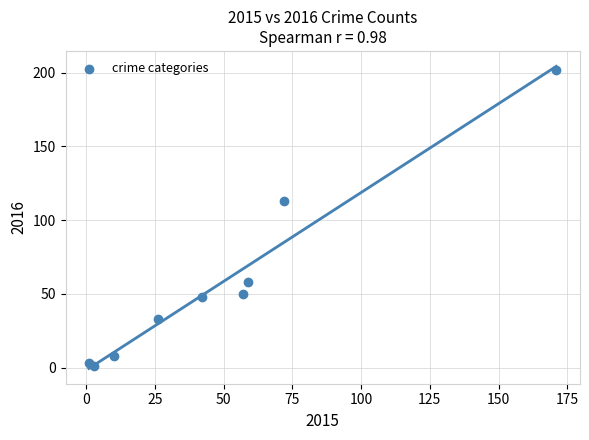

What Y value in the scatter plot is closest to 101?

113